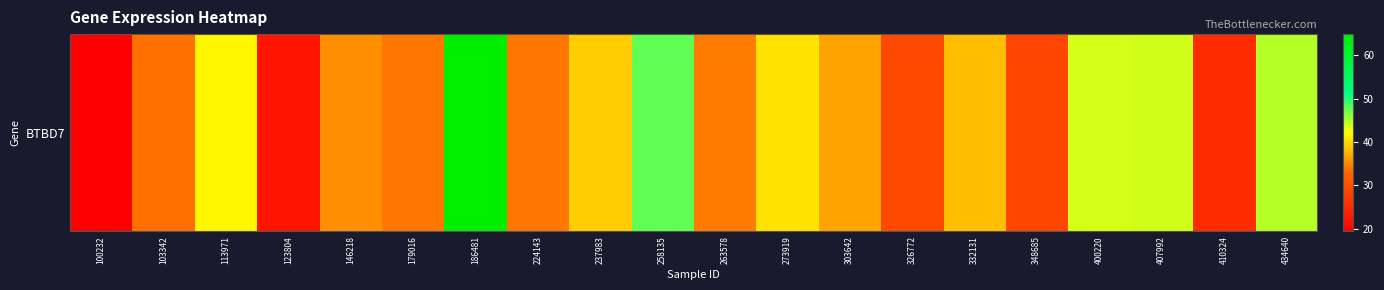

How many data points are less than 36?

10